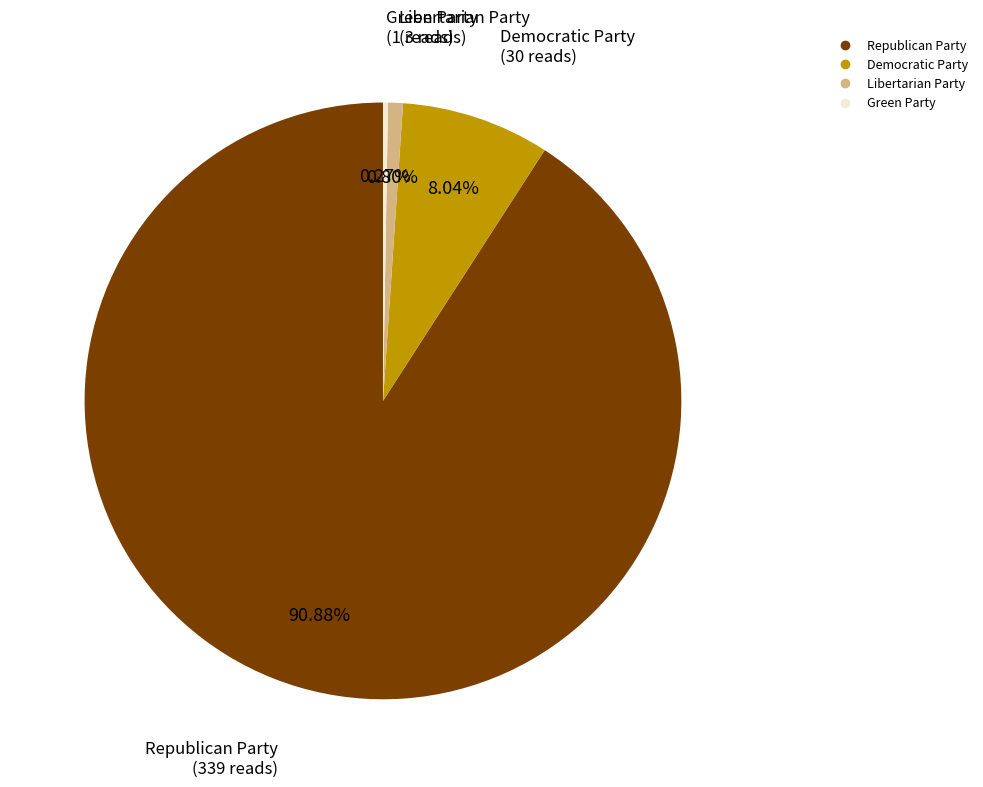

Is it true that Libertarian Party is 11% of the pie?

False